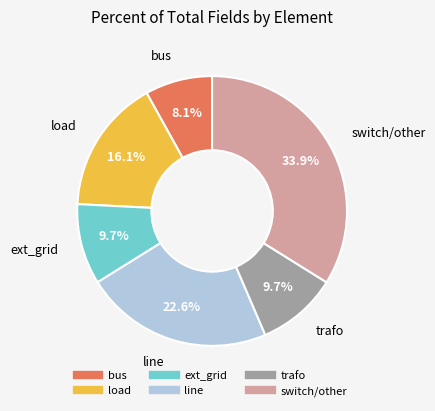

Is there any slice that represents more than half of the pie?

No